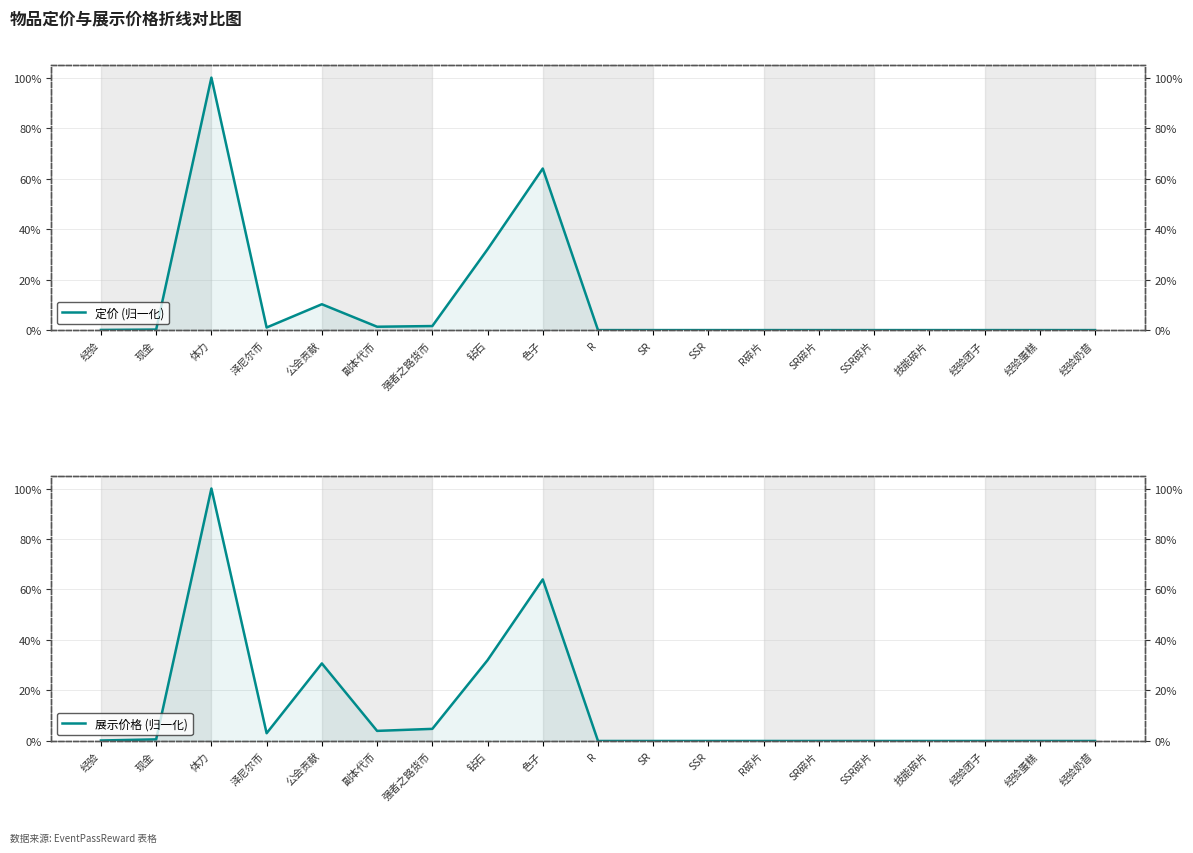

What is the average value of the 展示价格 (归一化) series?

12.6